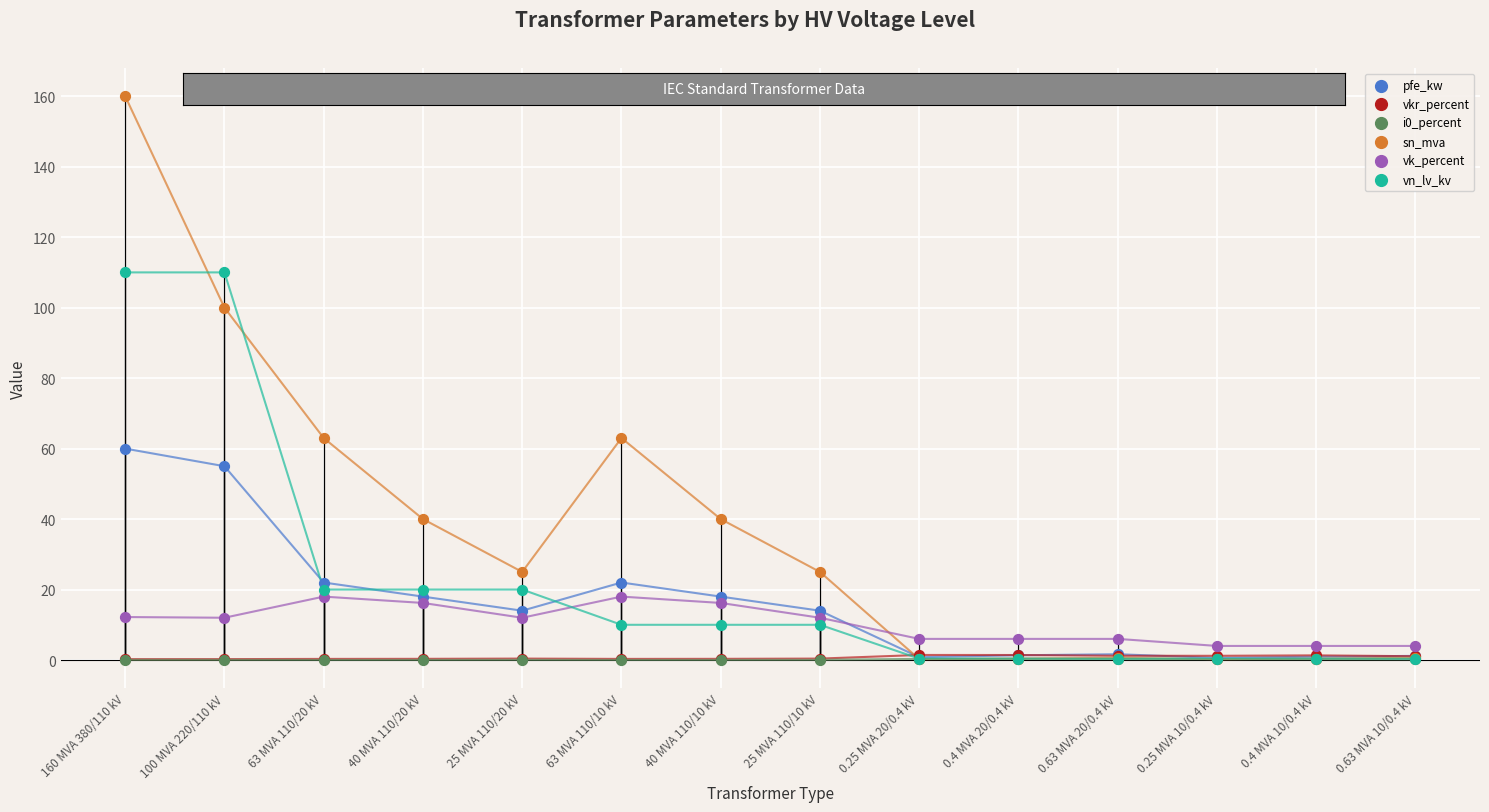

What are all the series names shown in the legend?

pfe_kw, vkr_percent, i0_percent, sn_mva, vk_percent, vn_lv_kv